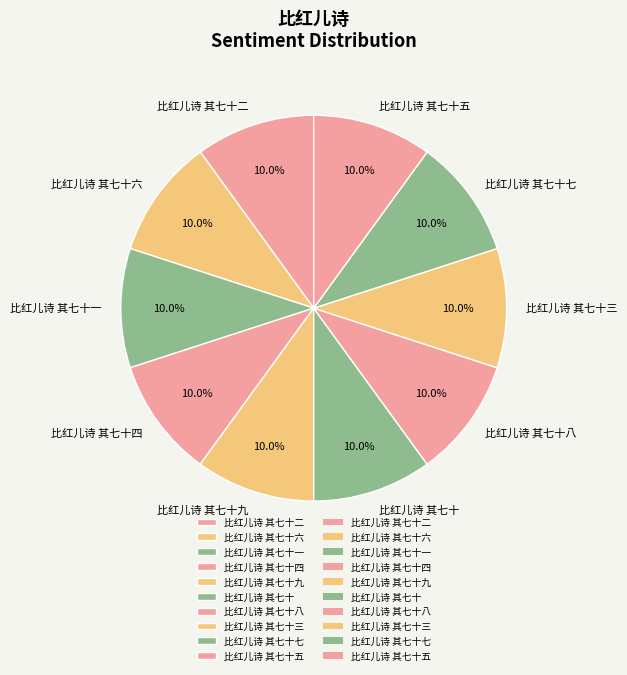

What percentage is NOT represented by 比红儿诗 其七十五?

90.0%